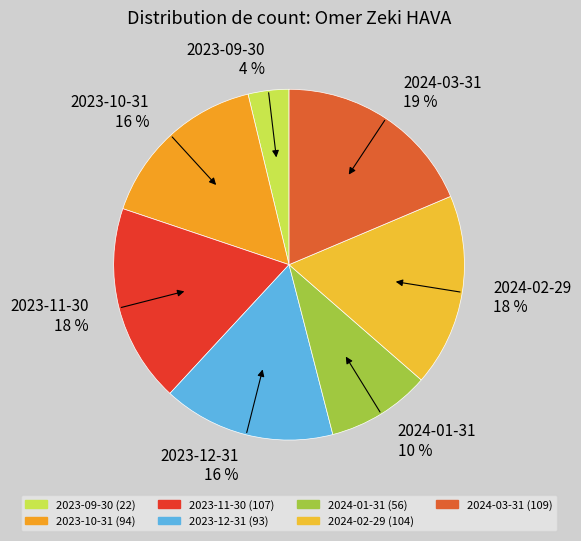

How many slices are in this pie chart?

7